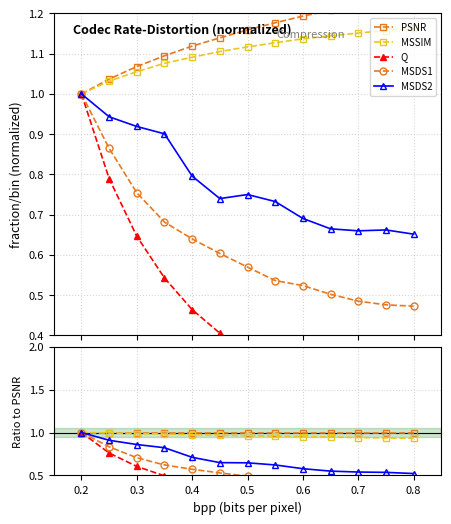

Between 0.6 and 0.8, which series saw the biggest shift?

Q